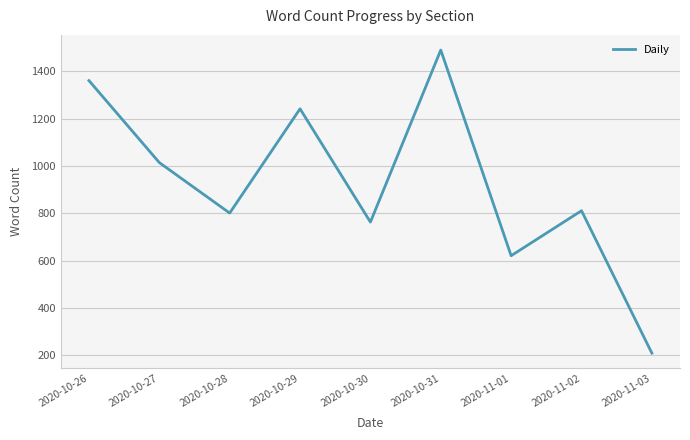

The chart shows a value of 2113 at 2020-10-26. True or false?

False